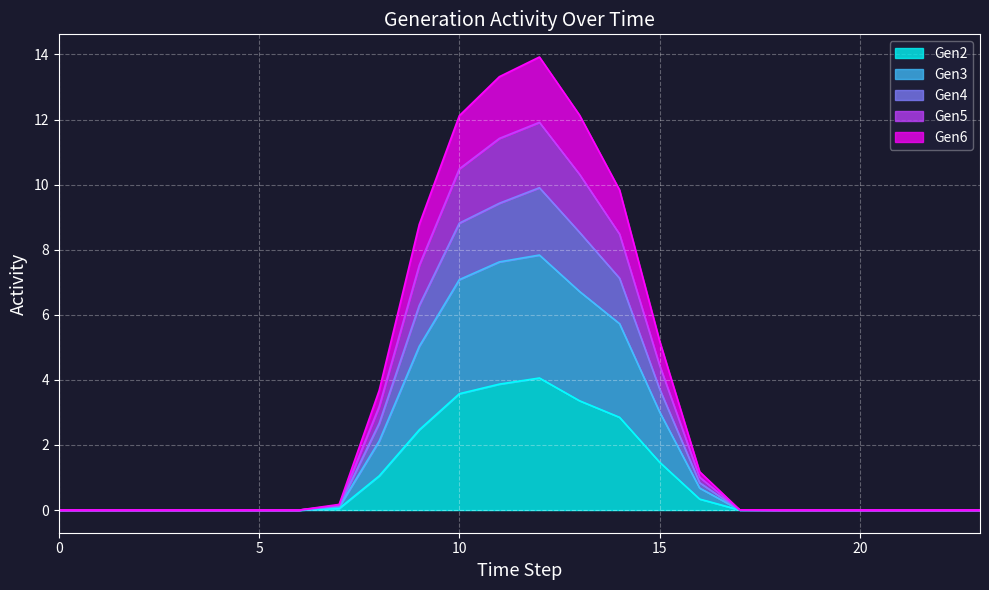

What is the sum of all Gen2 values?

23.1